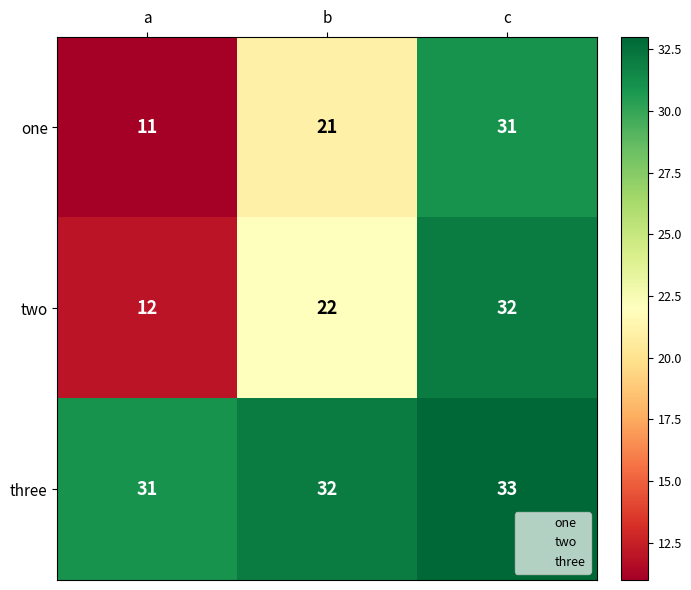

True or false: one has a value of 4 at a.

False